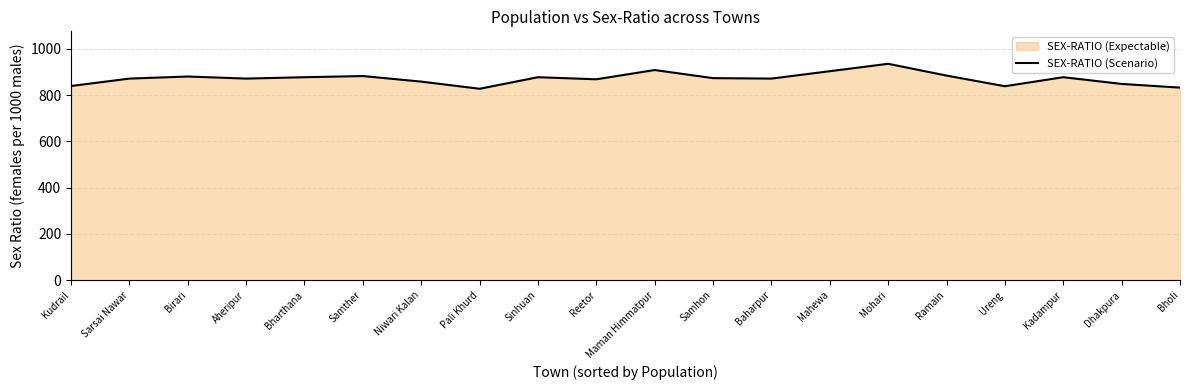

At which label is the value closest to 881?

Birari